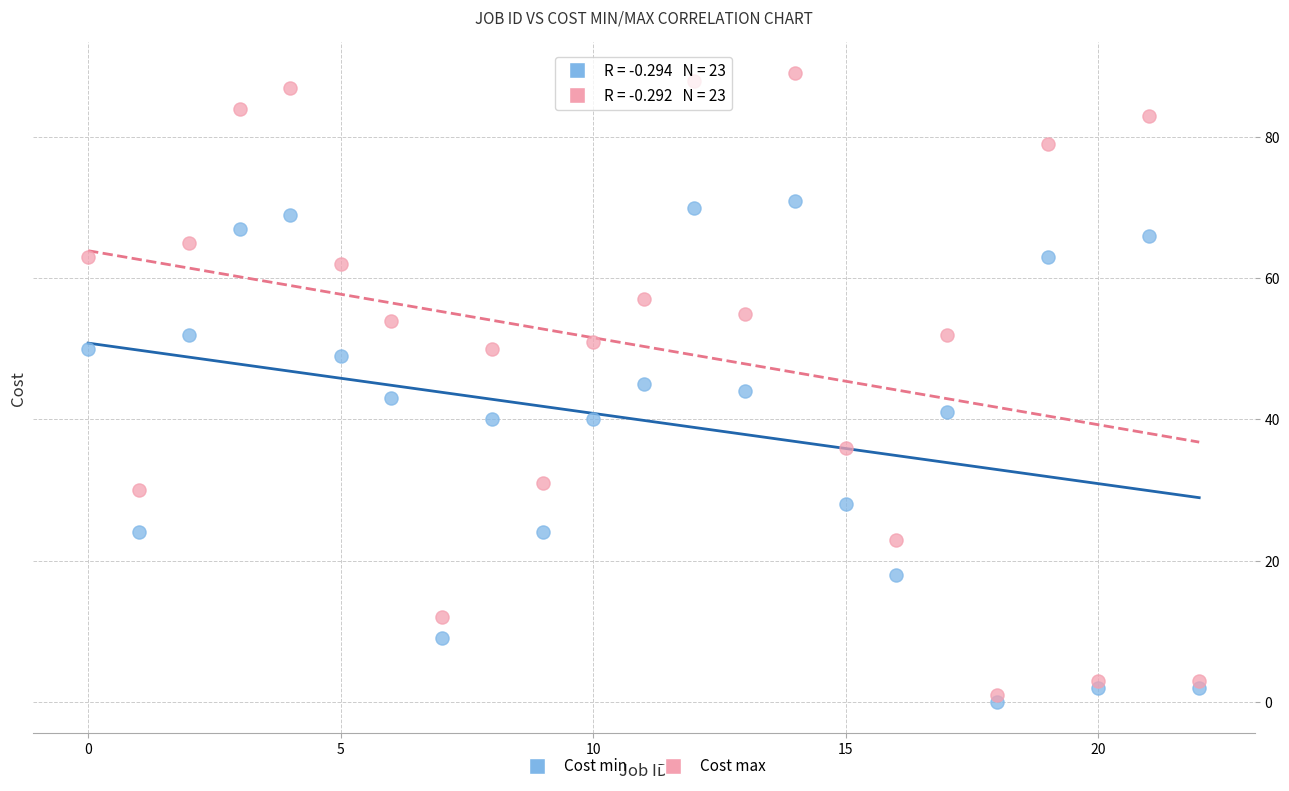

Which series has the widest spread of Y values?

Cost max